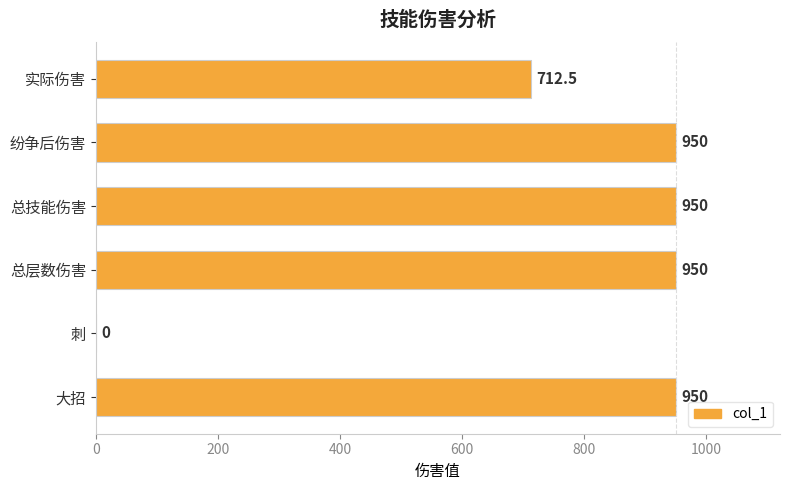

The chart shows a value of 0.0 at 刺. True or false?

True